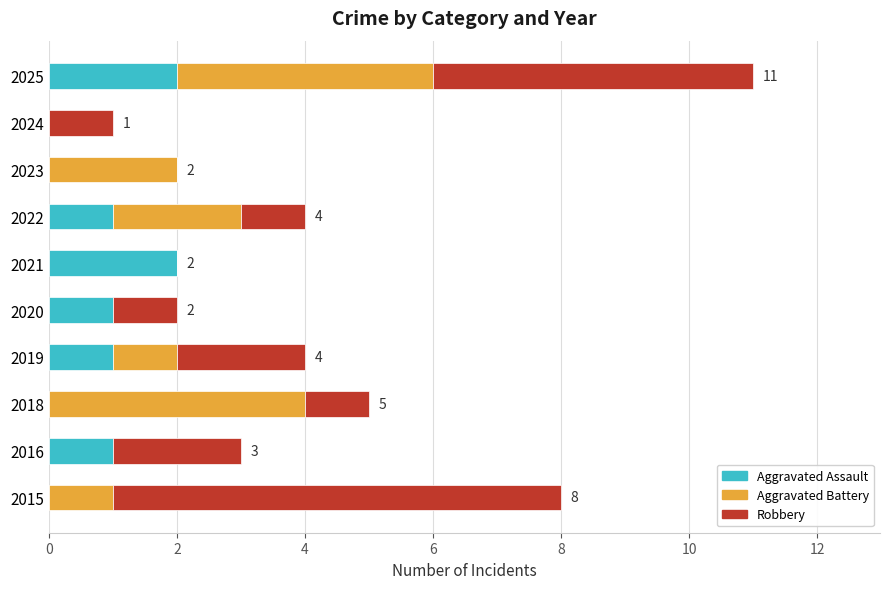

The Aggravated Assault series shows 0 at 2018. True or false?

True